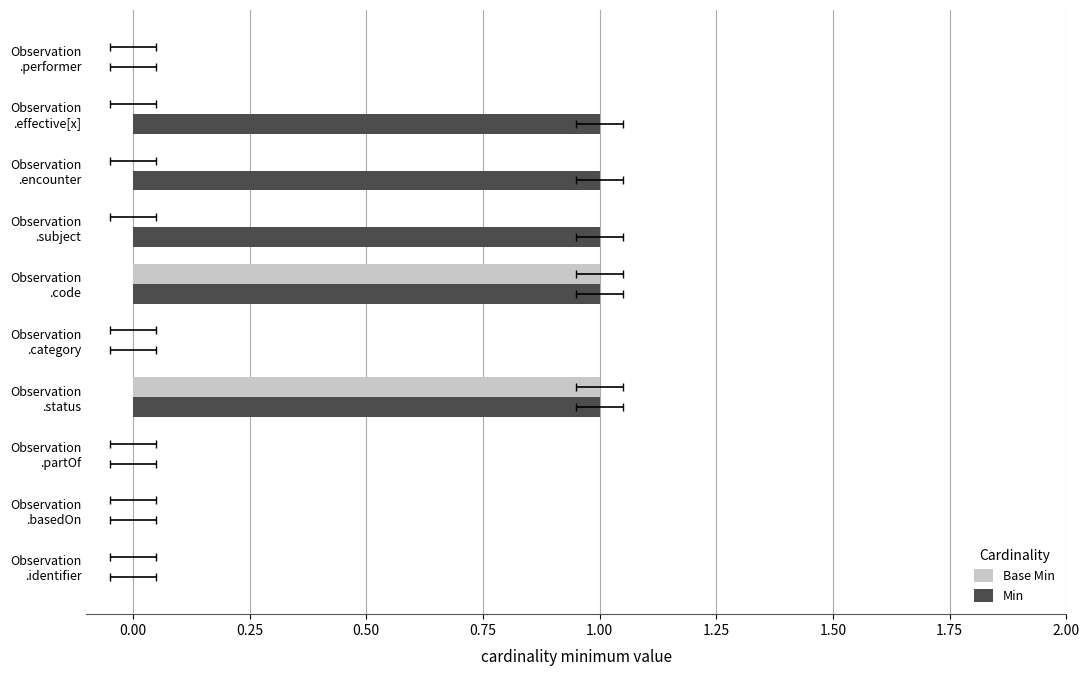

Reading left to right, extract all data points from this chart.

Base Min: 0	0	0	1	0	1	0	0	0	0
Min: 0	0	0	1	0	1	1	1	1	0